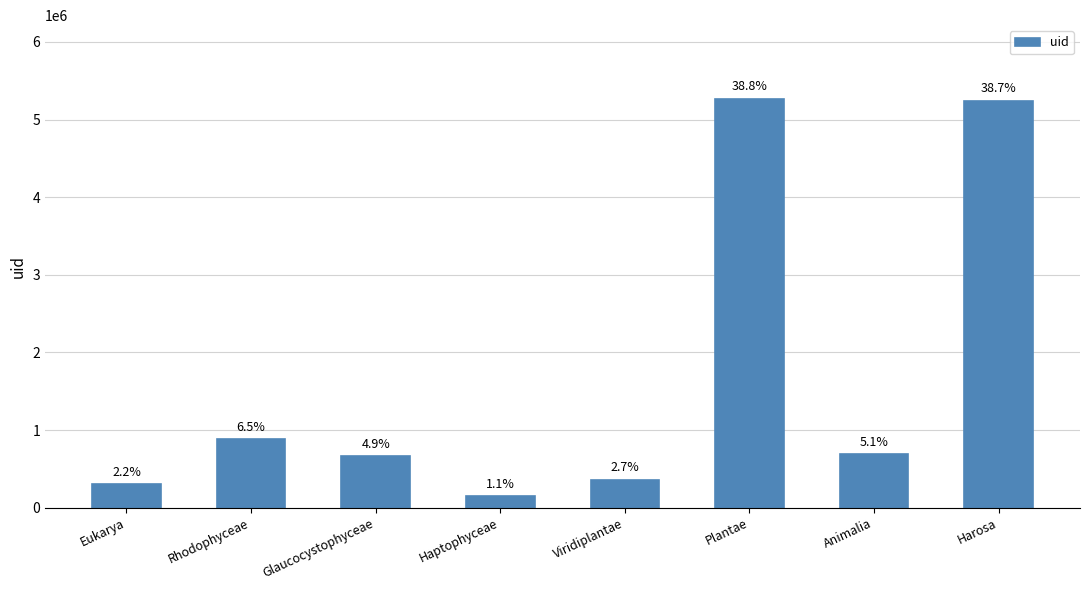

How many bars are there in total?

8